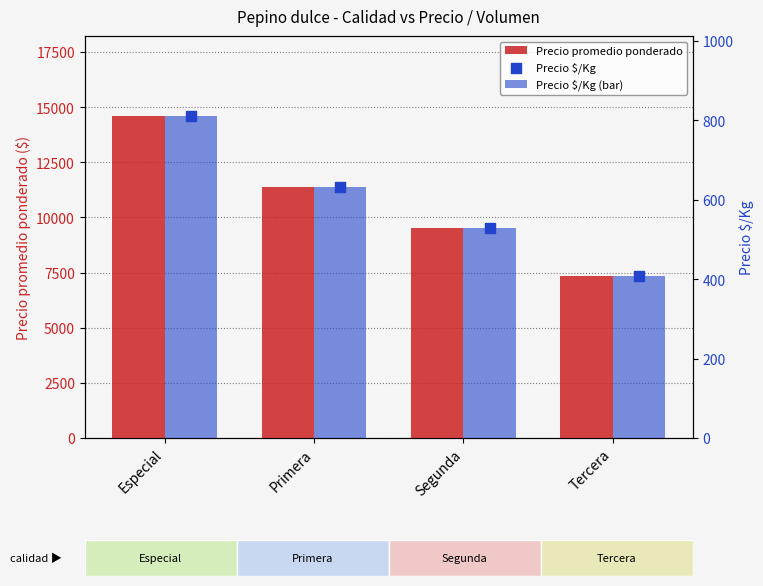

Which series contains the highest Y value?

Precio promedio ponderado